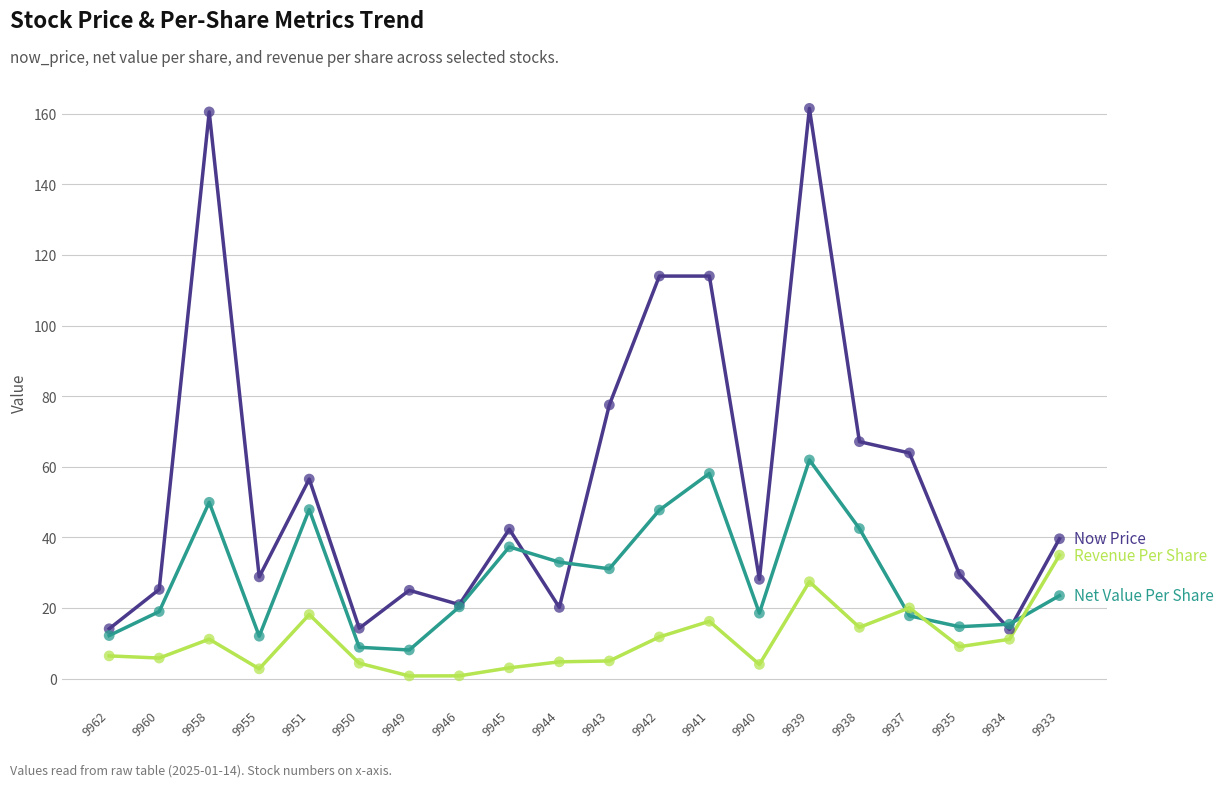

What is the total value across all series at 9942?

173.5